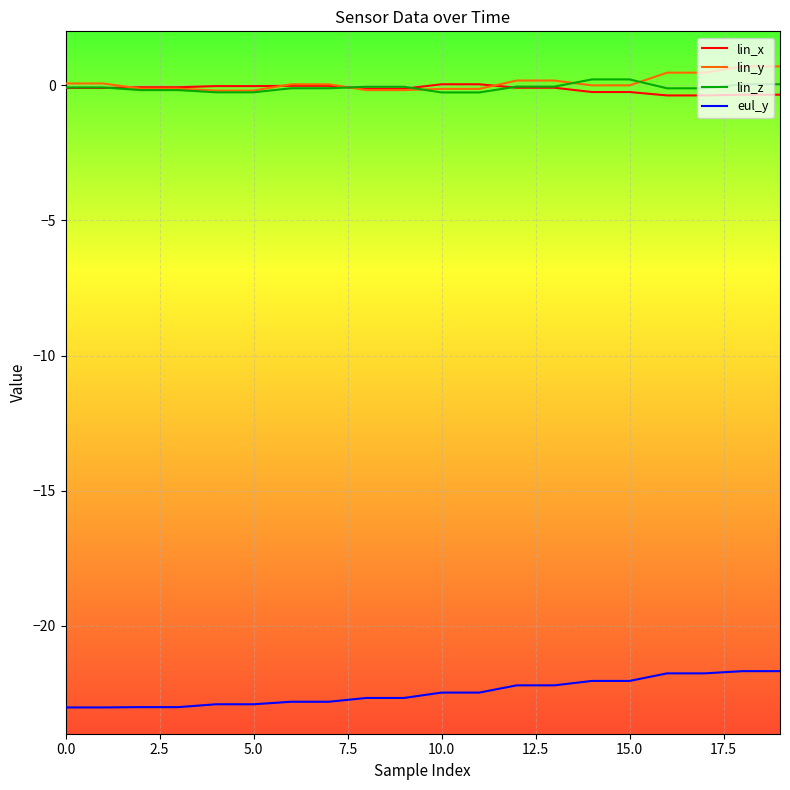

What is the greatest value displayed?

0.7